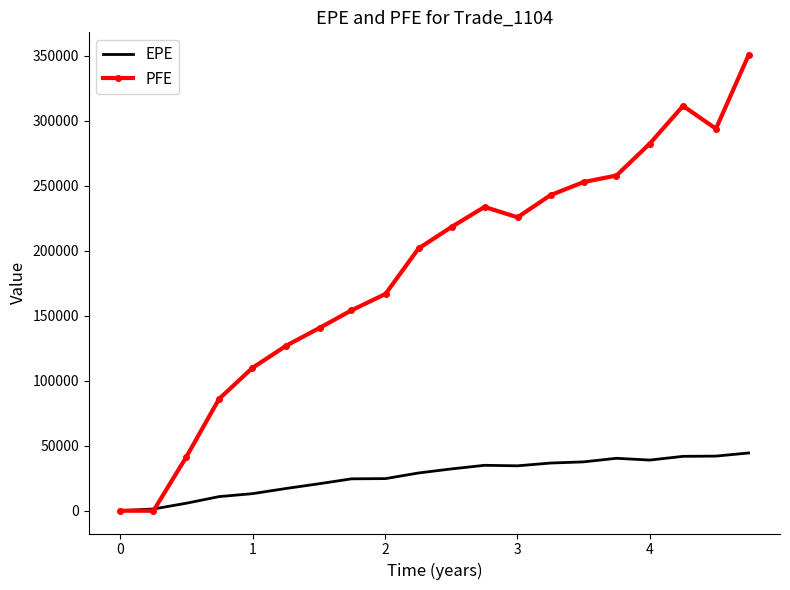

Rank the series by their average value, from lowest to highest.

EPE, PFE